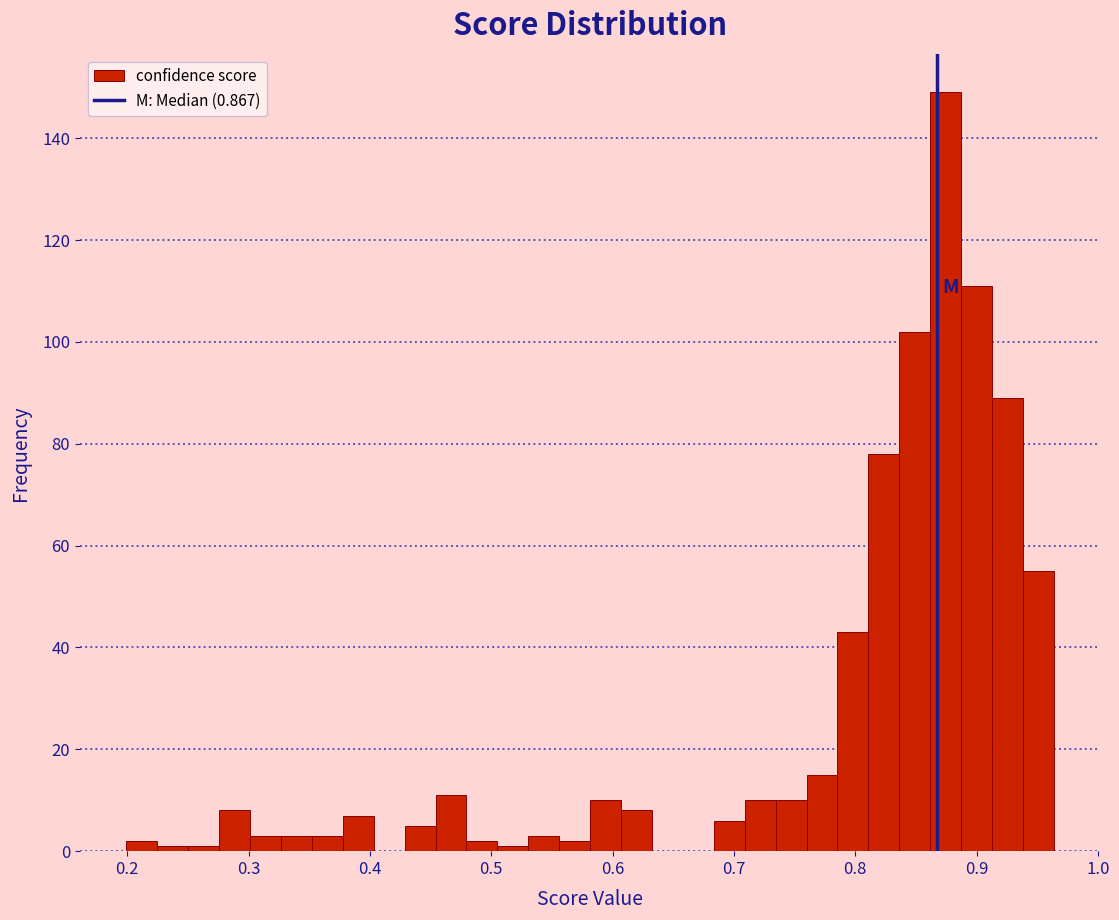

Around what value on the x-axis is the tallest bar? Give the approximate position of its centre, as read against the axis.

0.87